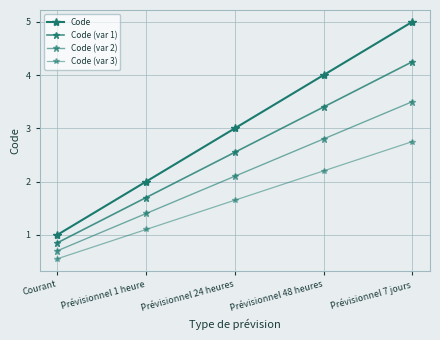

The Code (var 2) series shows 3.5 at Prévisionnel 7 jours. True or false?

True